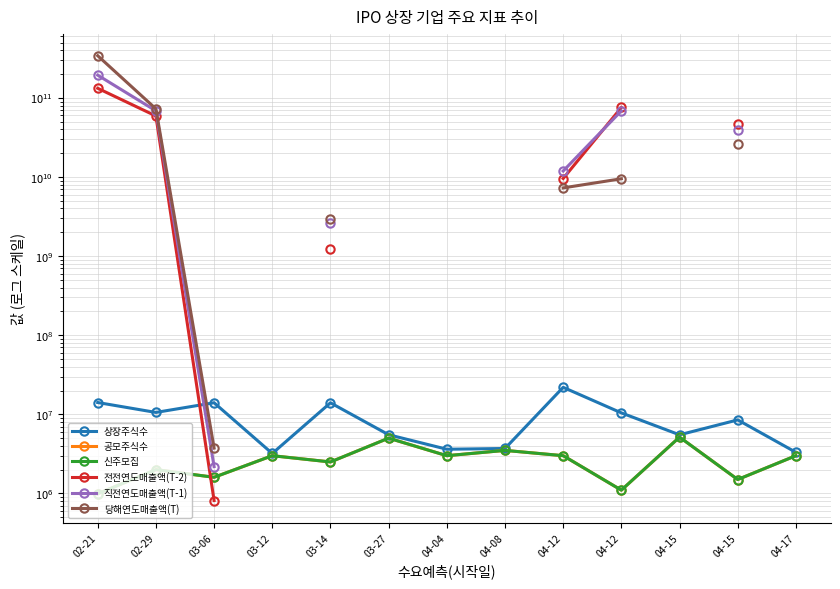

What are all the series names shown in the legend?

상장주식수, 공모주식수, 신주모집, 전전연도매출액(T-2), 직전연도매출액(T-1), 당해연도매출액(T)